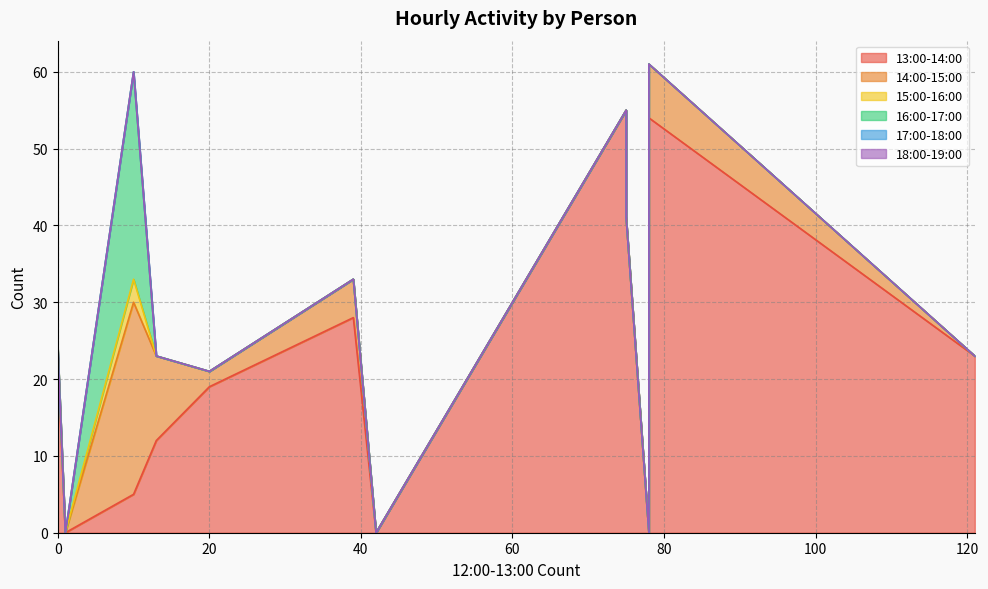

At how many categories does at least one series exceed 52?

2